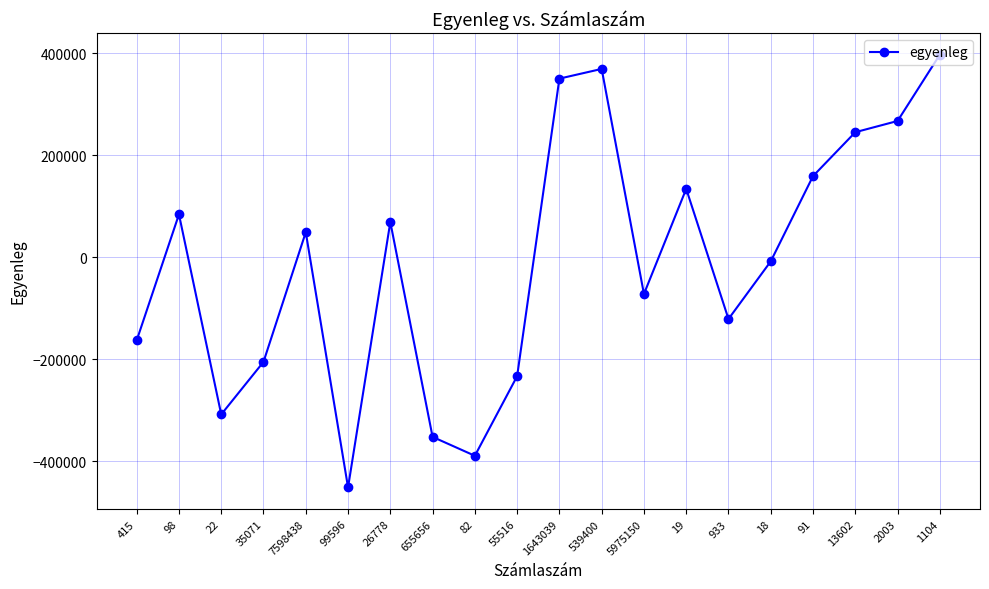

List the labels in order of value, largest first.

1104, 539400, 1643039, 2003, 13602, 91, 19, 98, 26778, 7598438, 18, 5975150, 933, 415, 35071, 55516, 22, 655656, 82, 99596